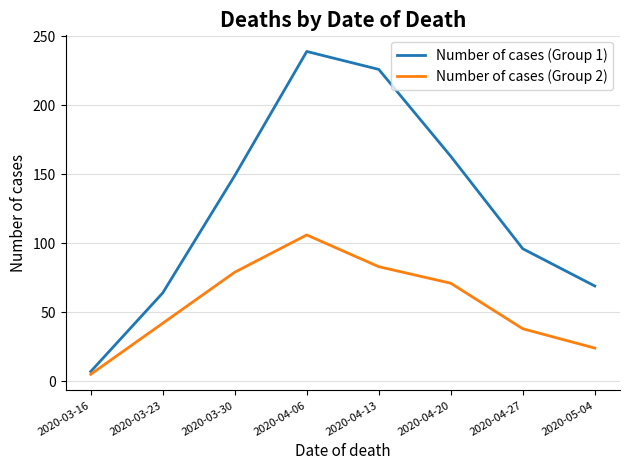

List the series in order of their overall mean, lowest first.

Number of cases (Group 2), Number of cases (Group 1)